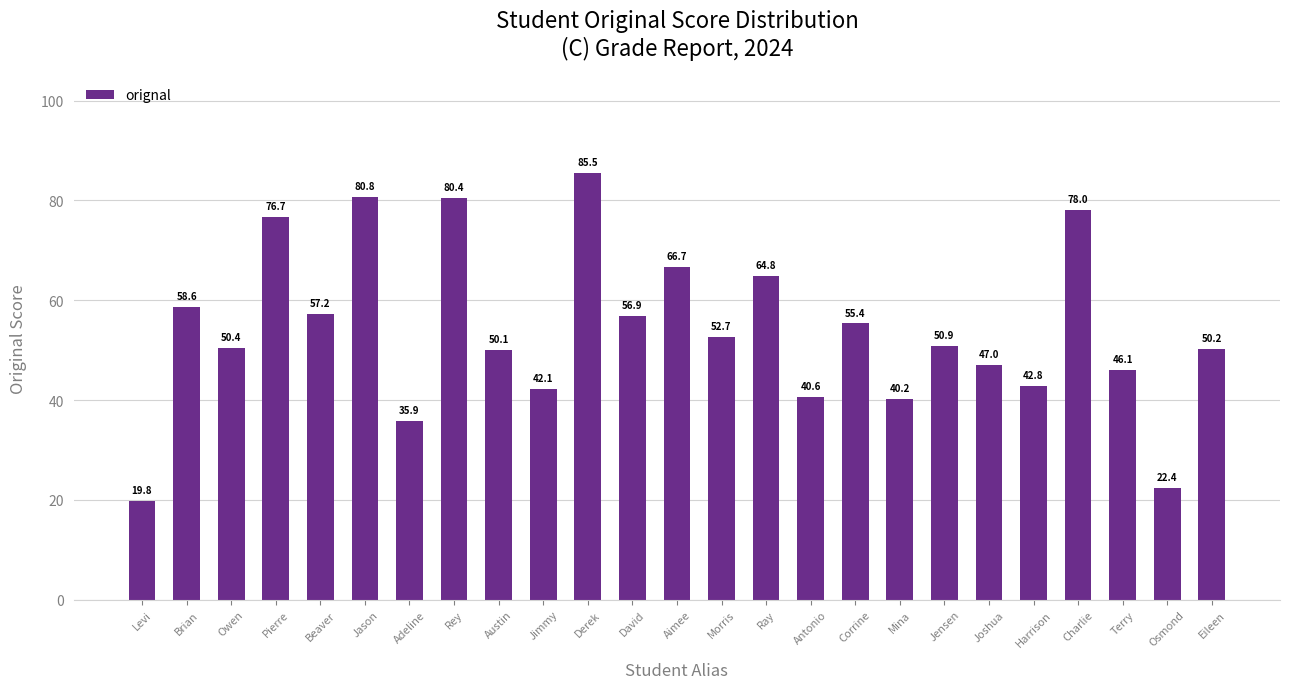

What is the smallest value displayed?

19.8